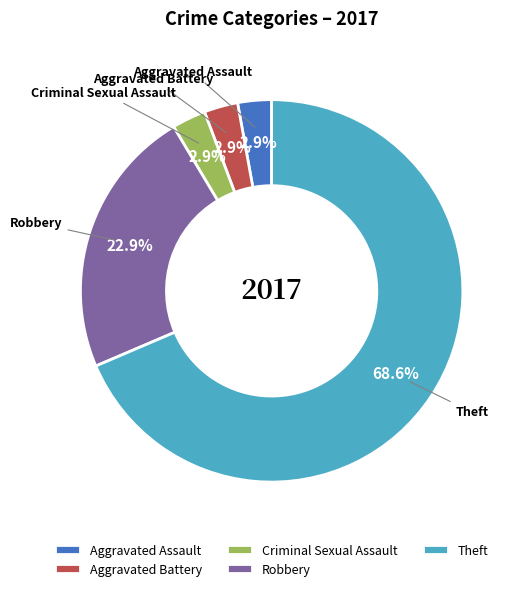

Which category has the biggest portion of the pie?

Theft